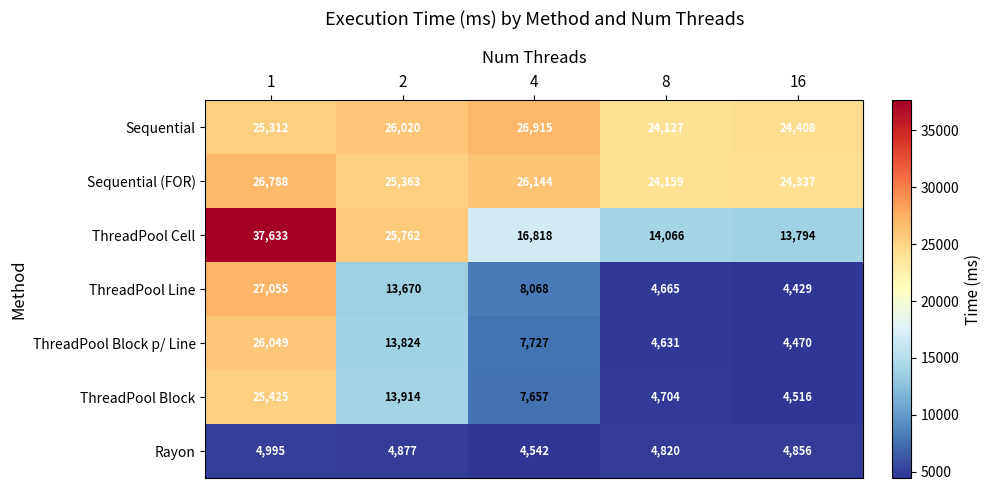

What is the average value of the ThreadPool Block series?

11243